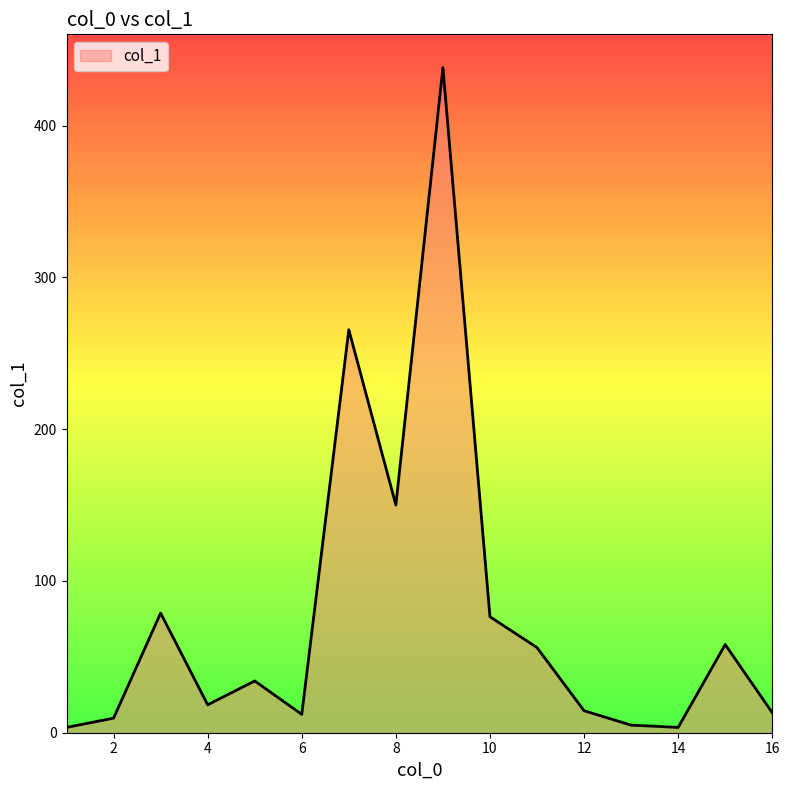

What is the greatest value displayed?

438.2